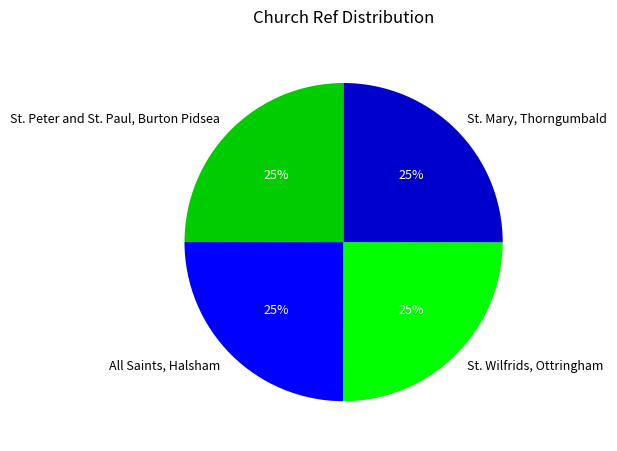

To the nearest percent, what portion does St. Peter and St. Paul, Burton Pidsea represent?

25%